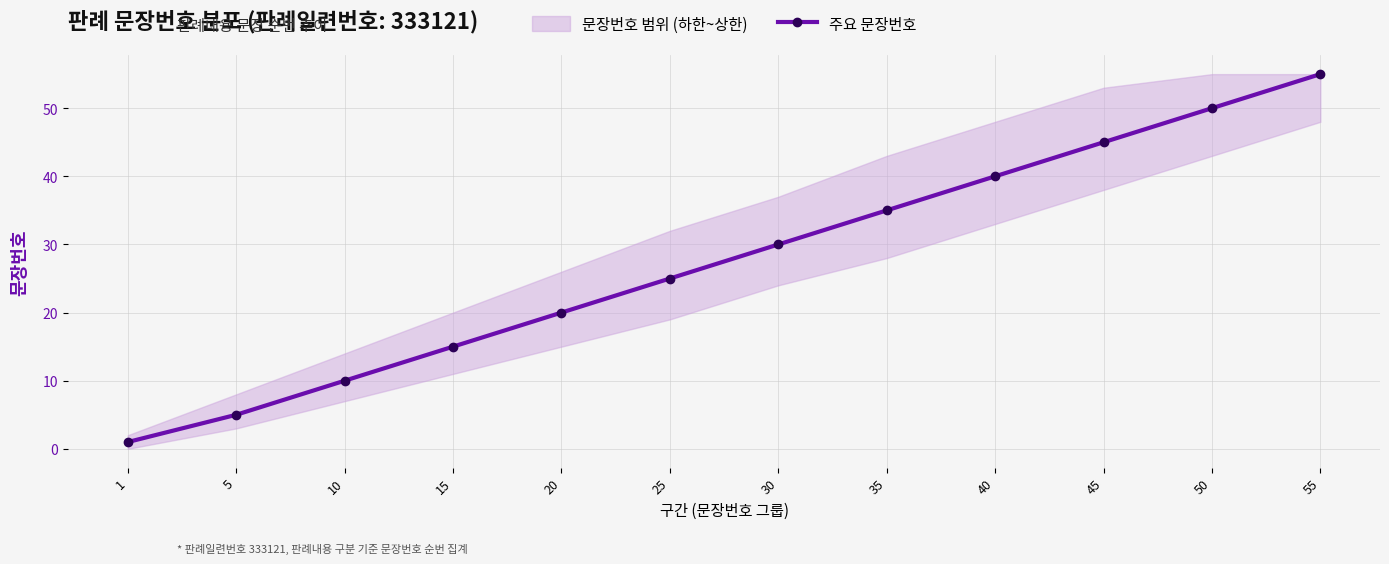

Reading left to right, transcribe all the data shown in this chart.

1=1	5=5	10=10	15=15	20=20	25=25	30=30	35=35	40=40	45=45	50=50	55=55